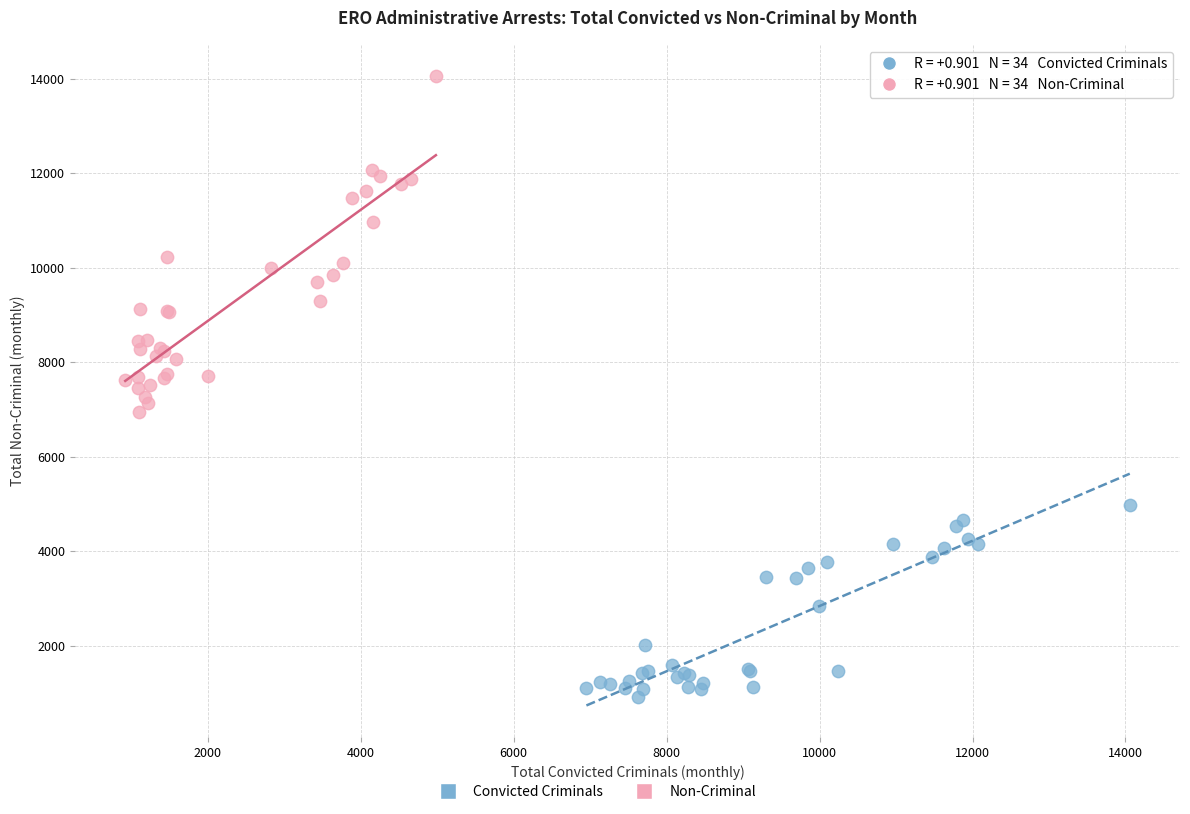

Which series contains the highest Y value?

Non-Criminal